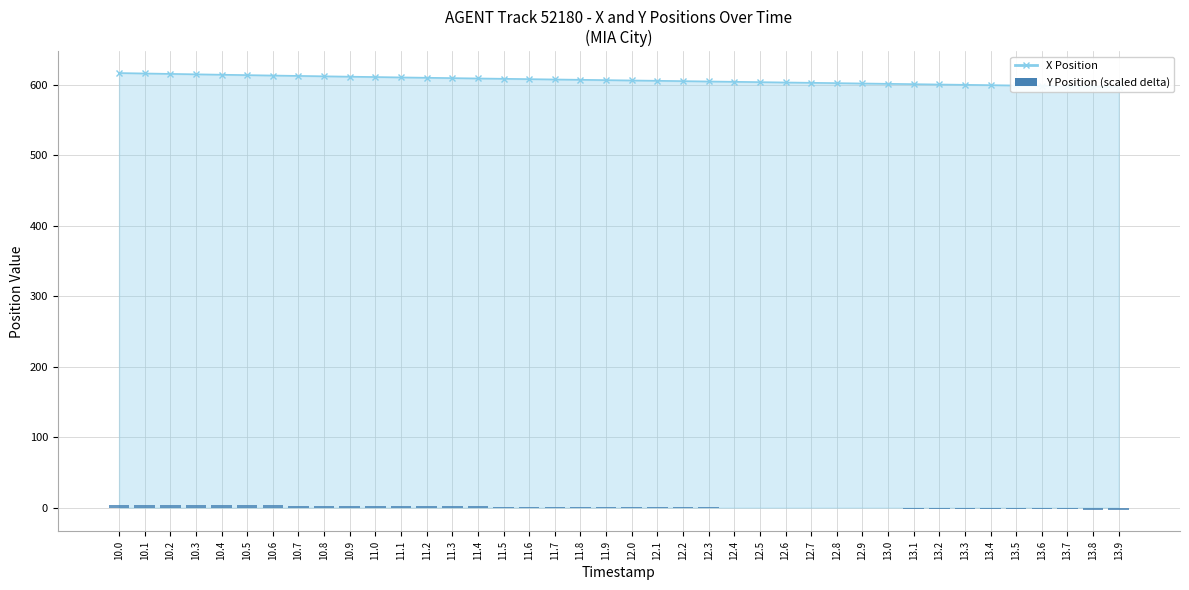

At how many categories does at least one series exceed 488?

40